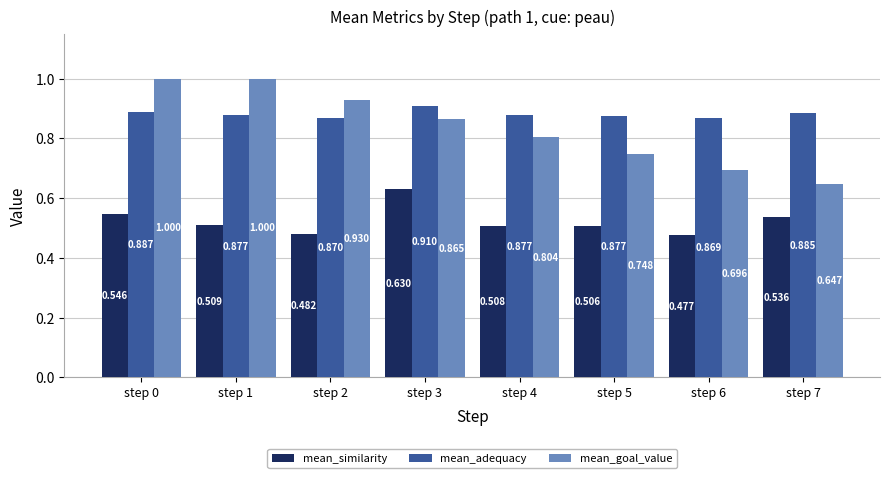

Which category has the lowest value in the mean_similarity series?

step 6